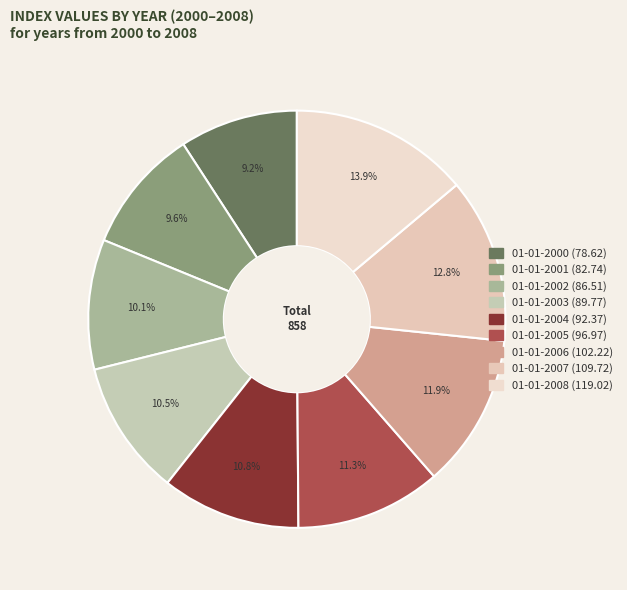

Do 01-01-2005 and 01-01-2007 together represent more than half of the pie?

No